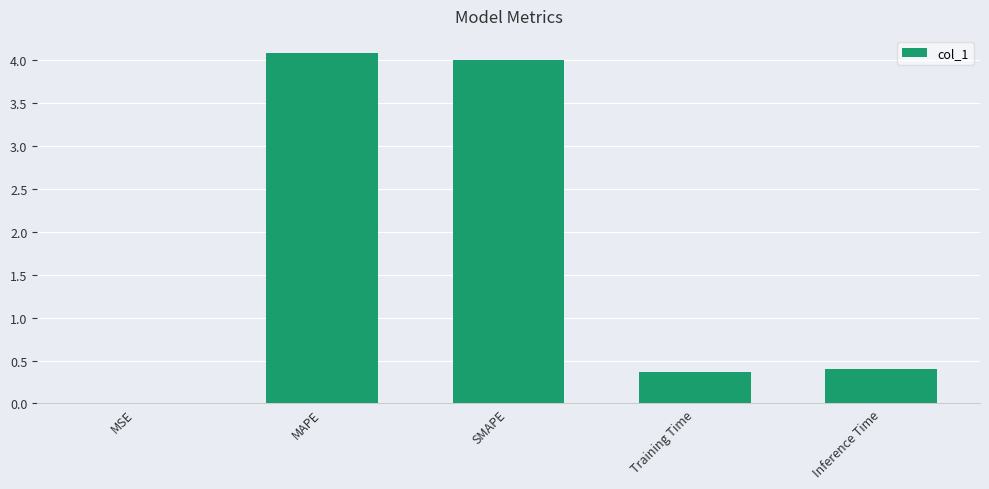

The value at Training Time is 0.4. True or false?

True